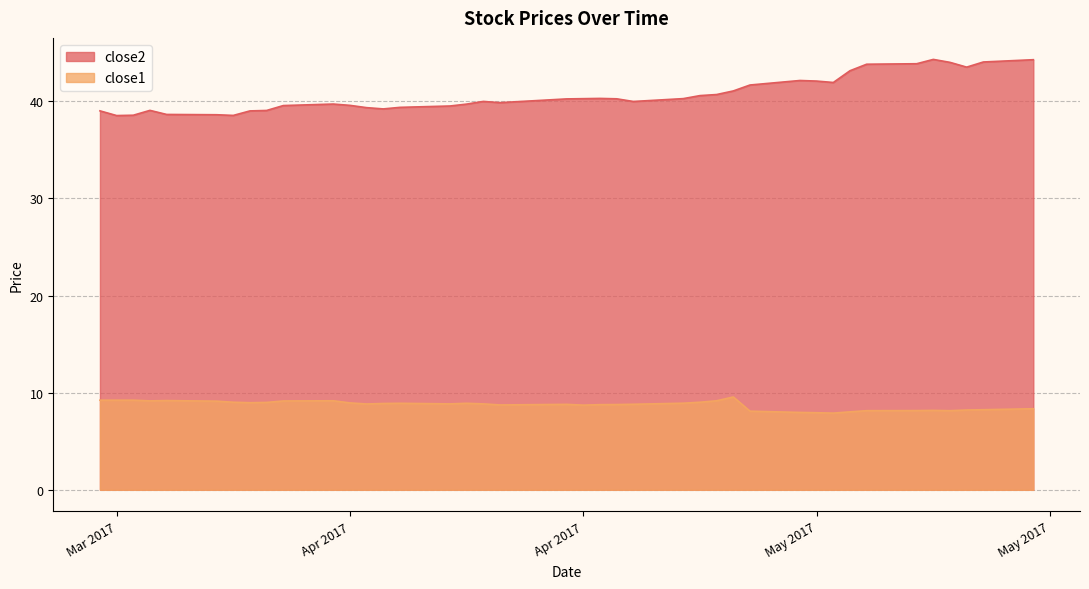

True or false: close2 and close1 intersect in this chart.

False